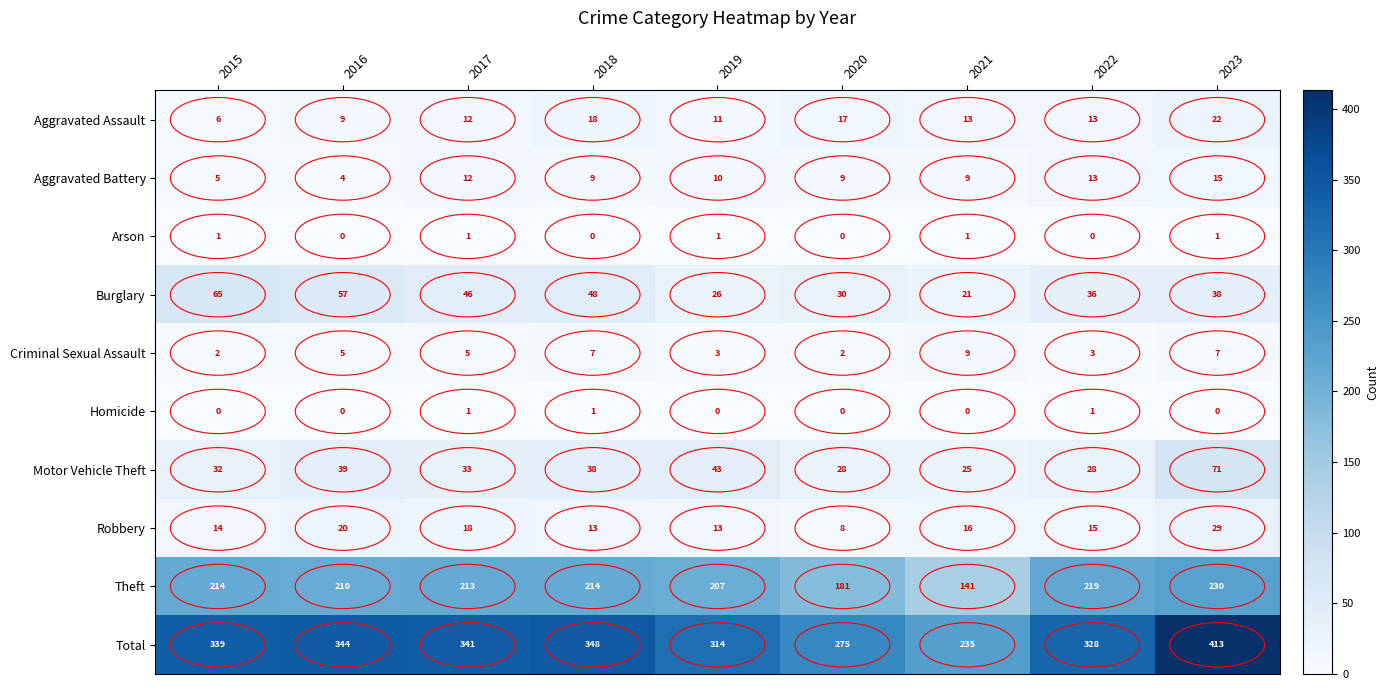

True or false: Robbery has a value of 8 at 2020.

True